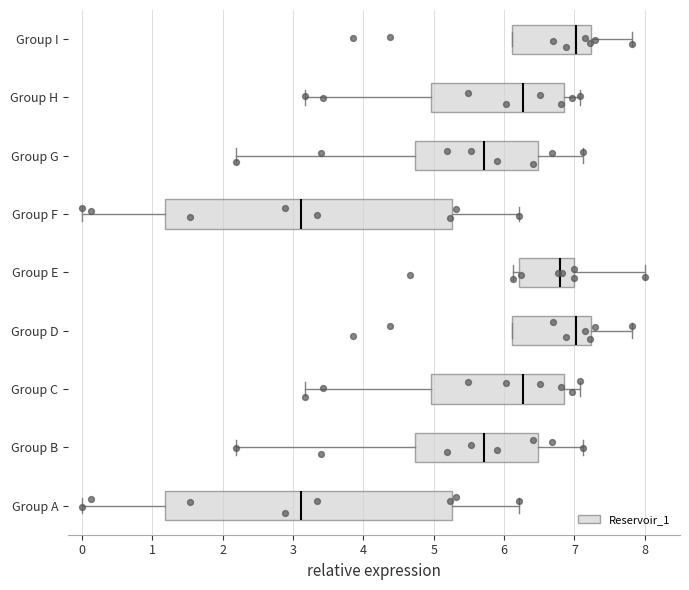

Where is the right edge of the box for Group I on the x-axis? The values are not printed on the chart, so give them approximately, as read against the axis.

7.2